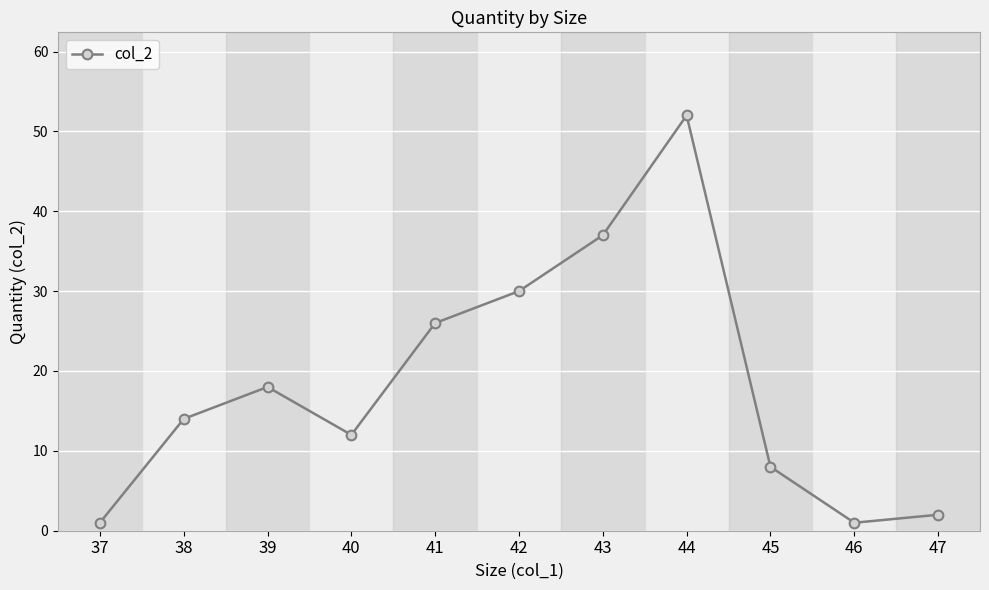

What value does the data have at 38, to the nearest 5?

15